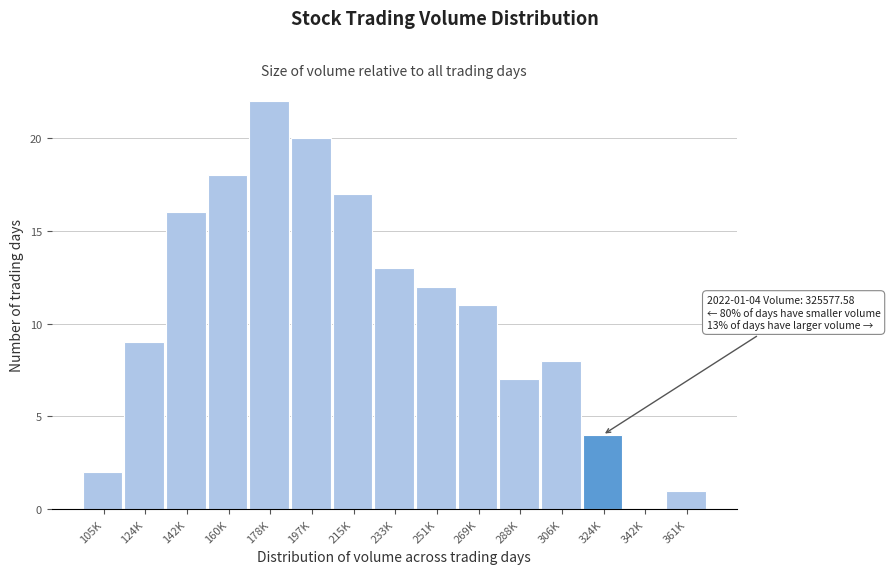

Reading right to left, what are all the values shown in this chart?

361K=1	342K=0	324K=4	306K=8	288K=7	269K=11	251K=12	233K=13	215K=17	197K=20	178K=22	160K=18	142K=16	124K=9	105K=2